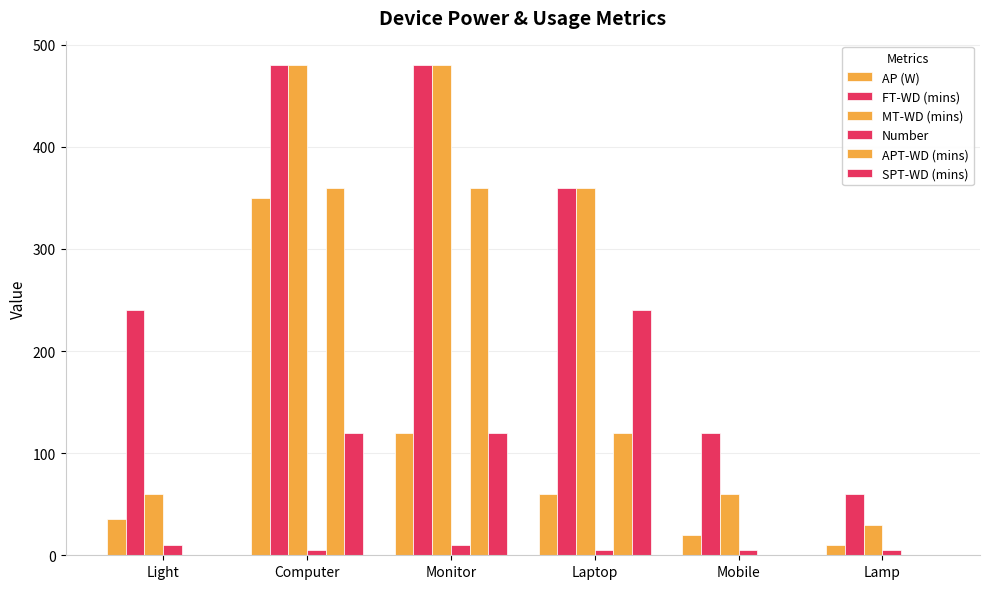

How many series are shown in this chart?

6